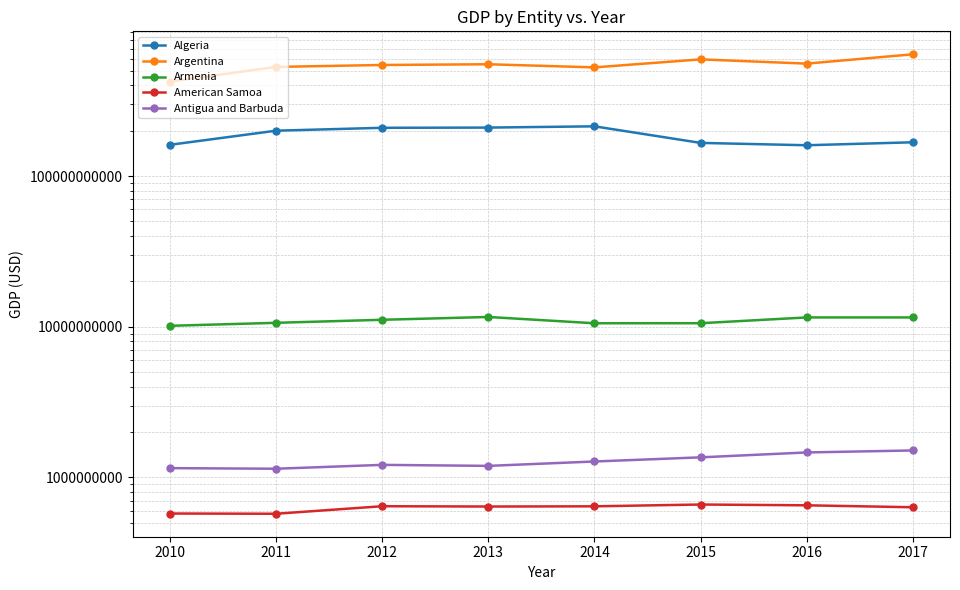

The value of Armenia at 2017 is 11527458565.7. True or false?

True